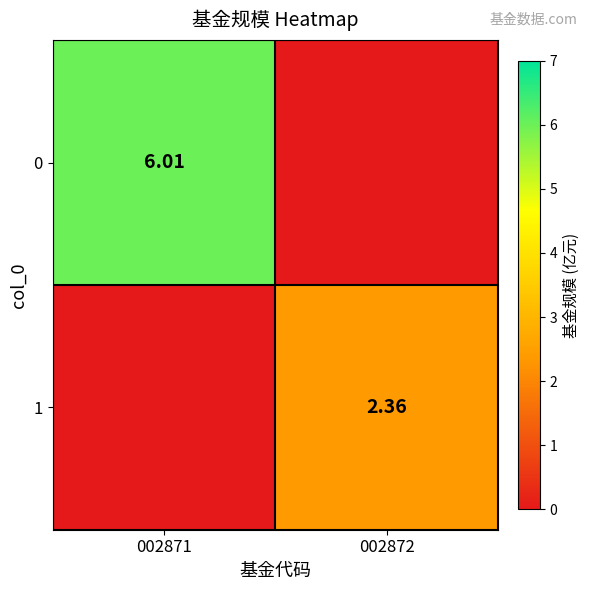

Is the value of 0 at 002871 greater than the value of 1 at 002872?

Yes